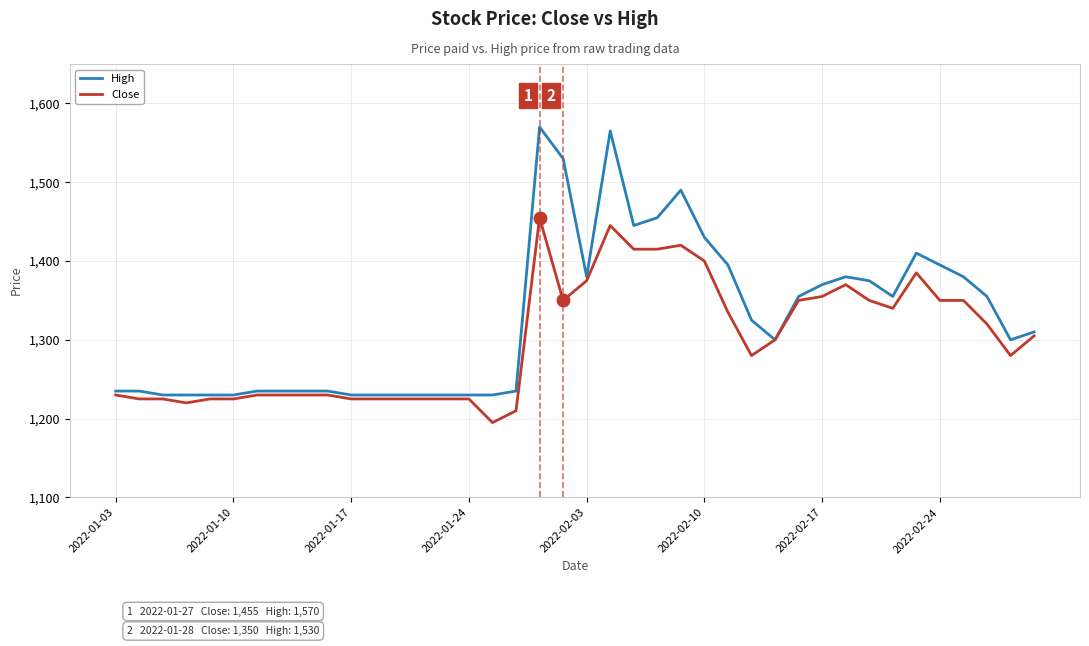

Which series has the widest spread of values?

High